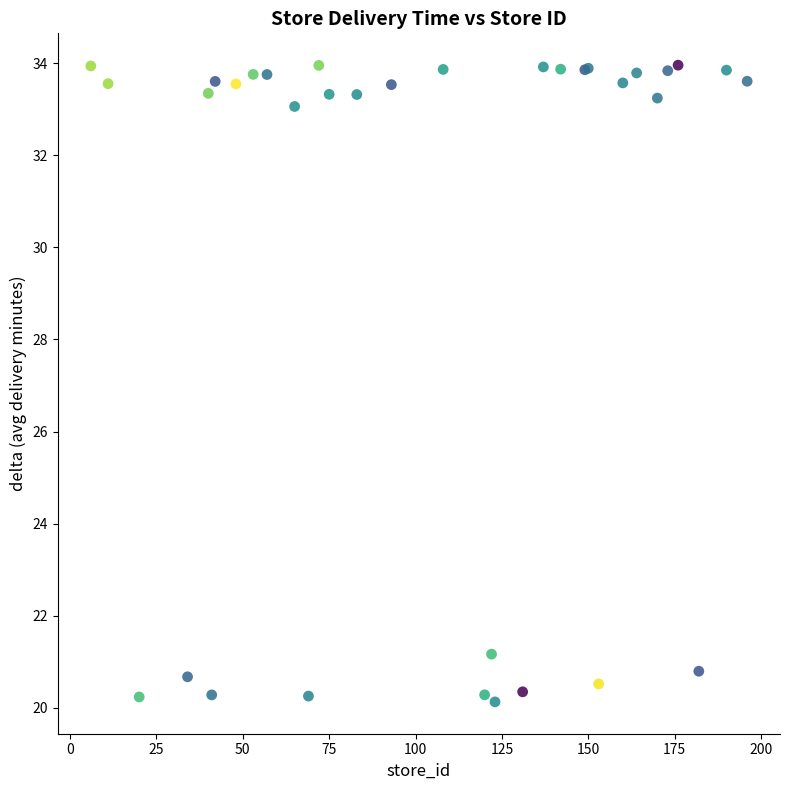

What Y value in the scatter plot is closest to 27?

21.2